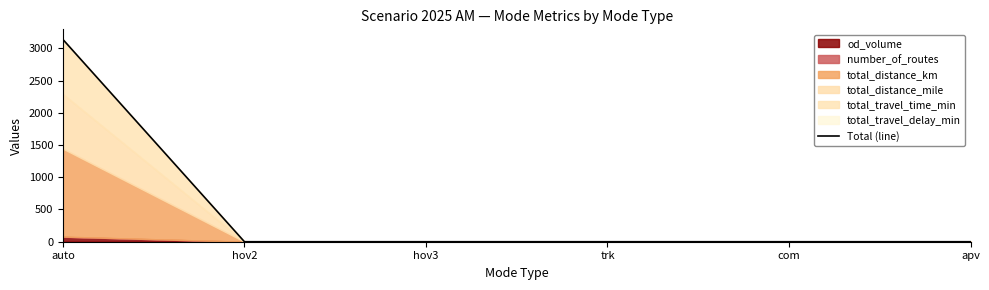

Which has a higher value, apv or auto?

auto